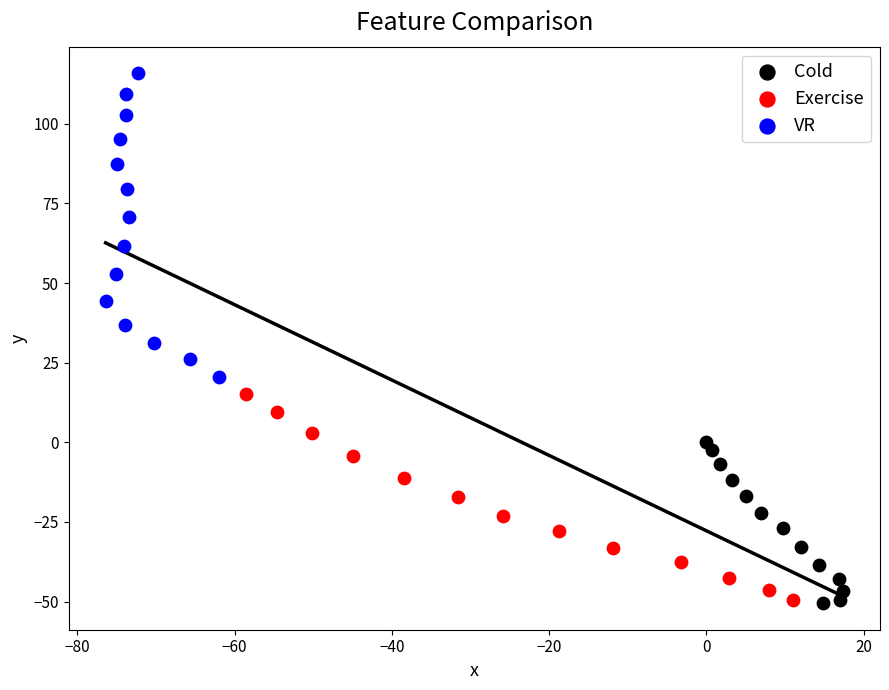

Which series contains the highest Y value?

VR